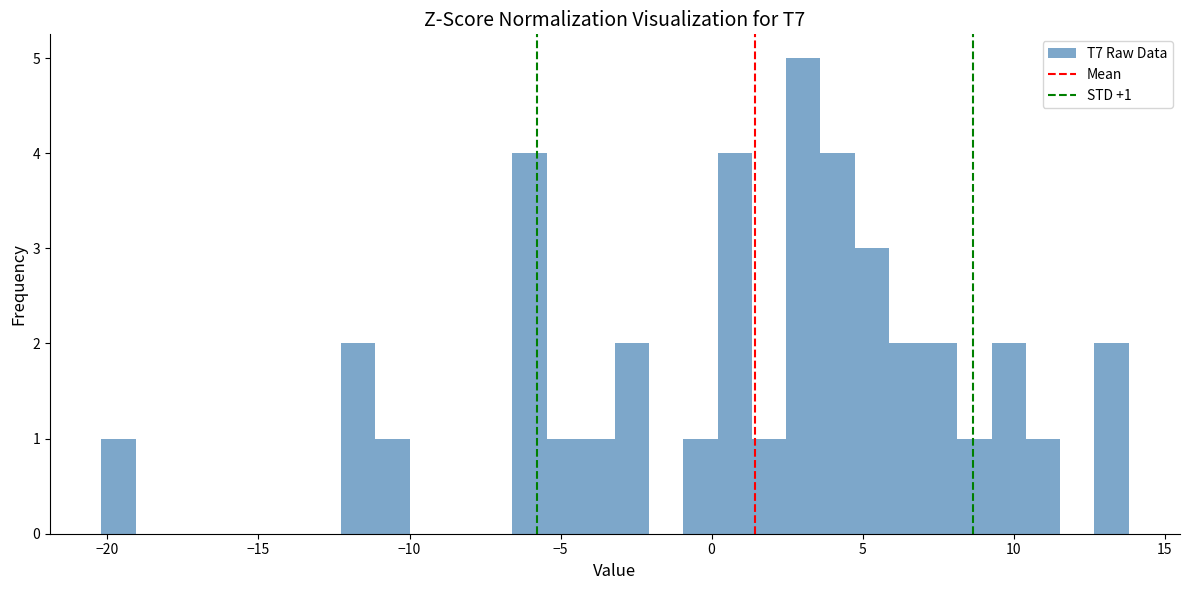

Read against the x-axis, roughly where is the centre of the tallest bar?

3.0